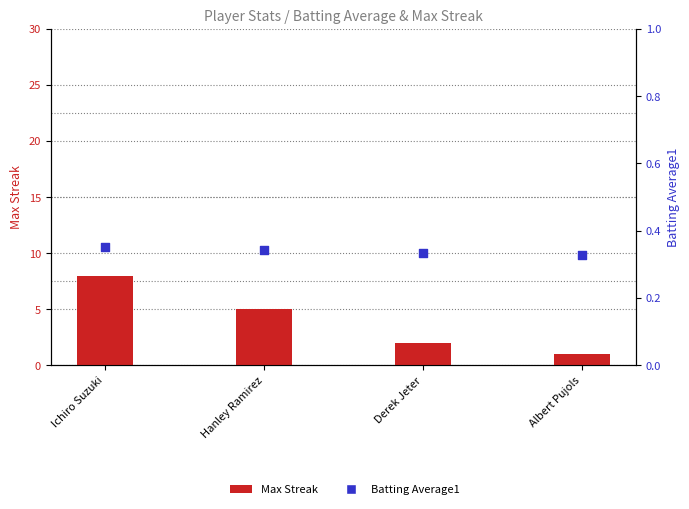

Is the value of Max Streak at Albert Pujols greater than the value of Batting Average1 at Derek Jeter?

Yes